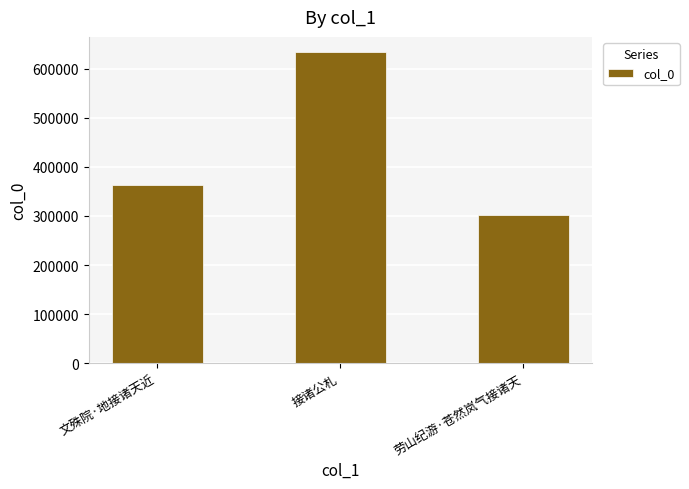

What is the change in value from 文殊院·地接诸天近 to 劳山纪游·苍然岚气接诸天?

-59940